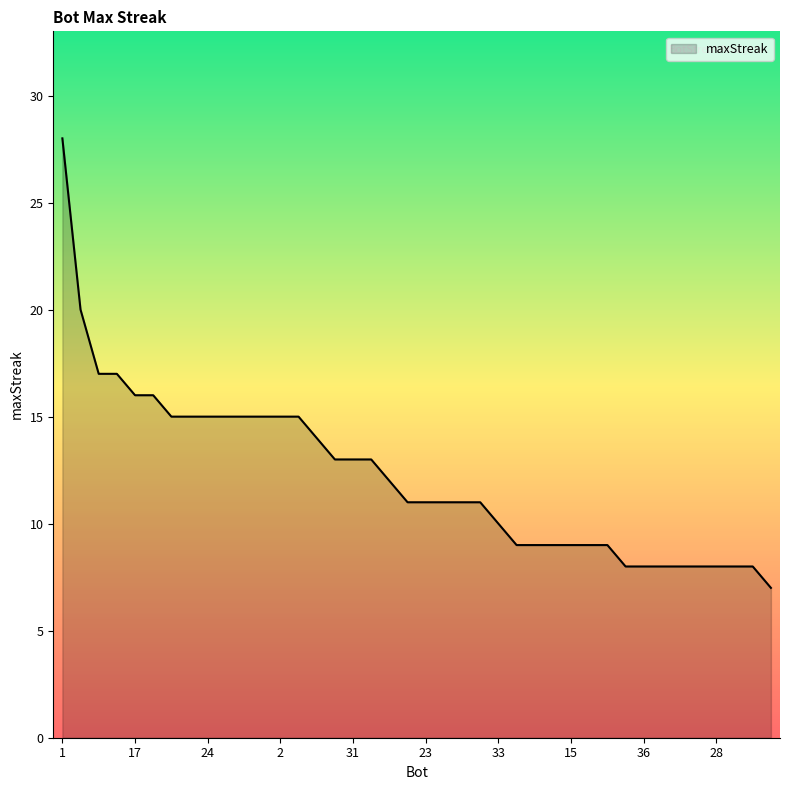

Does the chart display data point markers on the line(s)?

No